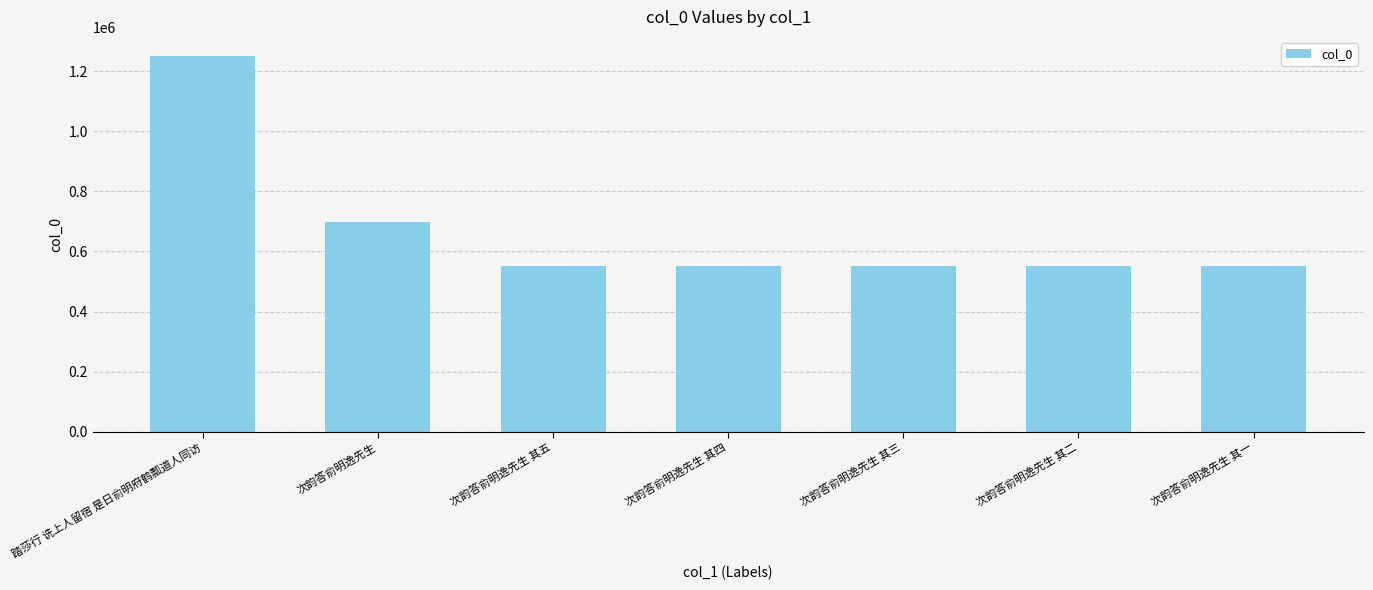

What is the ratio of the value at 次韵答俞明逸先生 to the value at 次韵答俞明逸先生 其一?

1.3